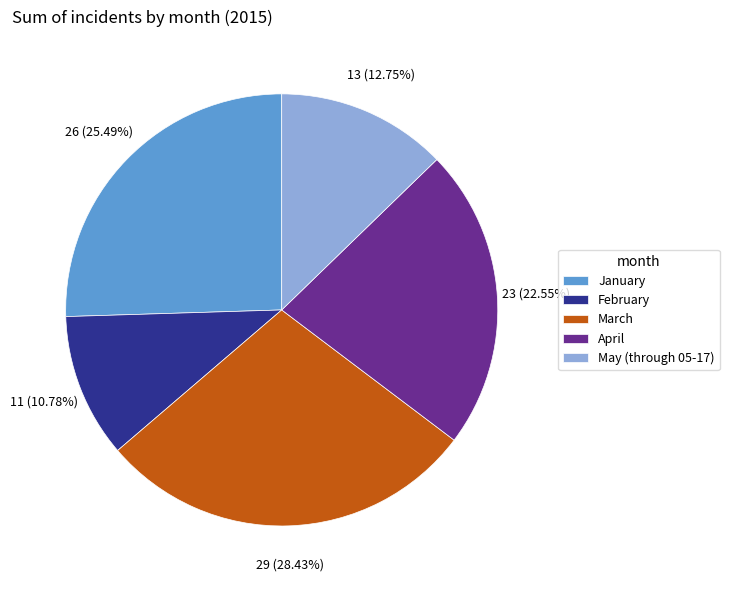

To the nearest percent, what portion does March represent?

28%